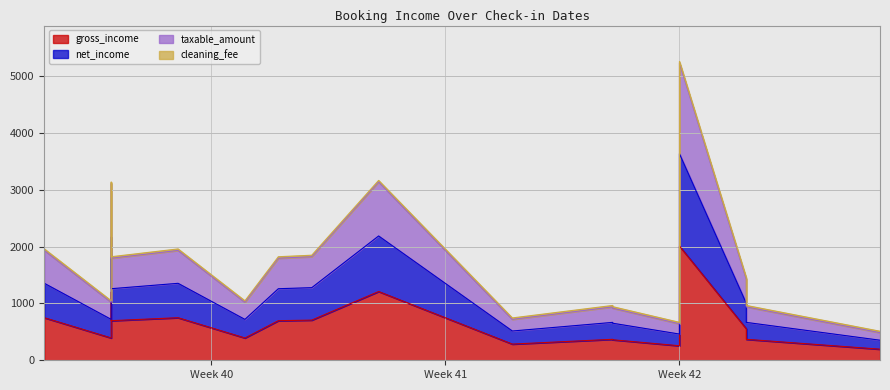

What is the label of the 9th point from the left?

2023-10-07